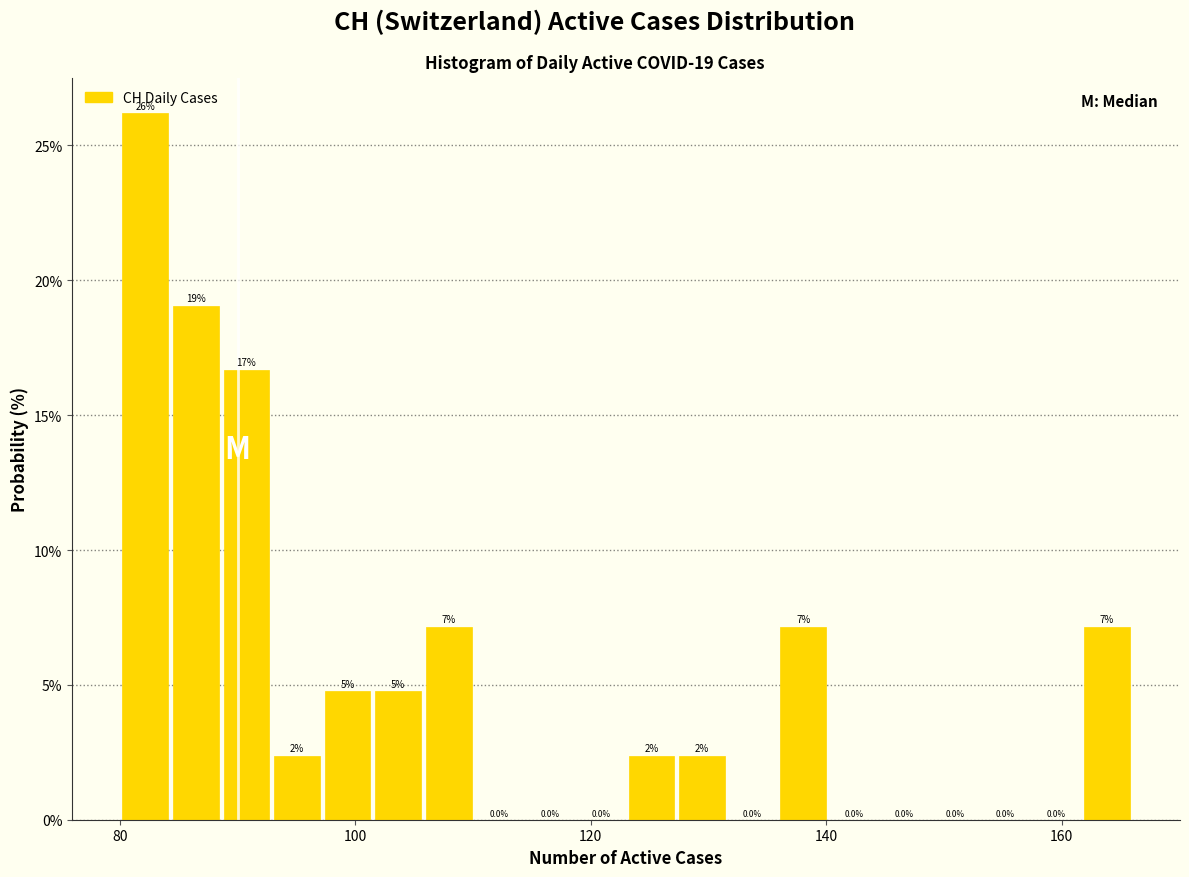

Around what value on the x-axis is the tallest bar? Give the approximate position of its centre, as read against the axis.

82